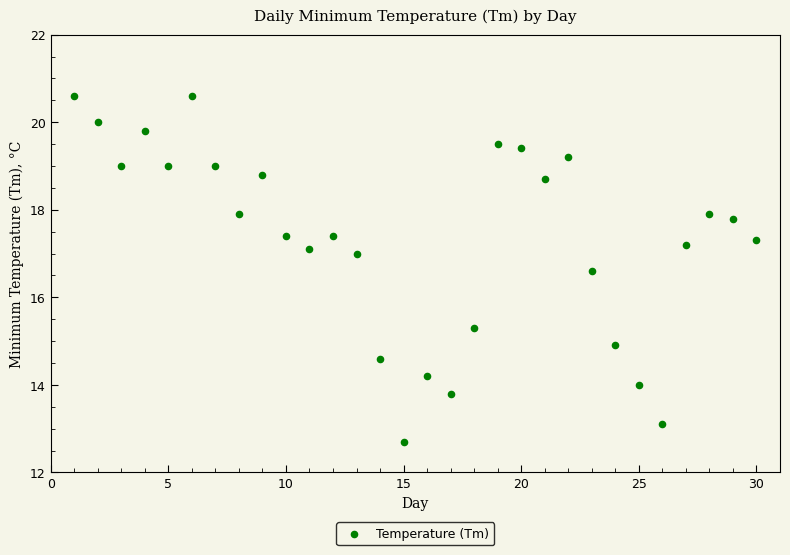

What is the range of Y values (max minus min)?

7.9